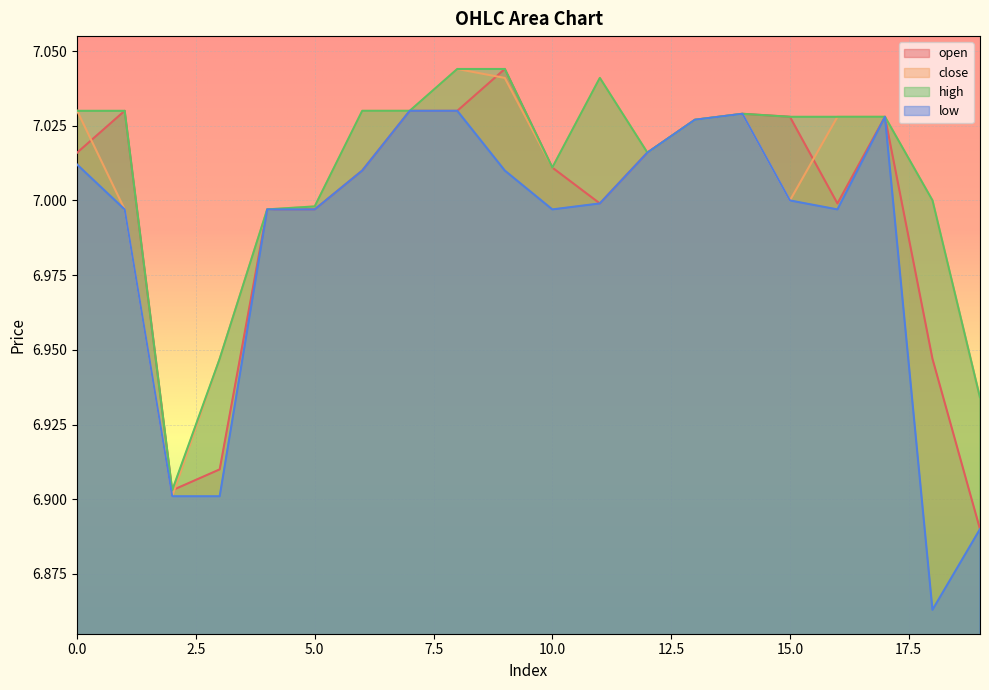

At which label does low reach its minimum?

18